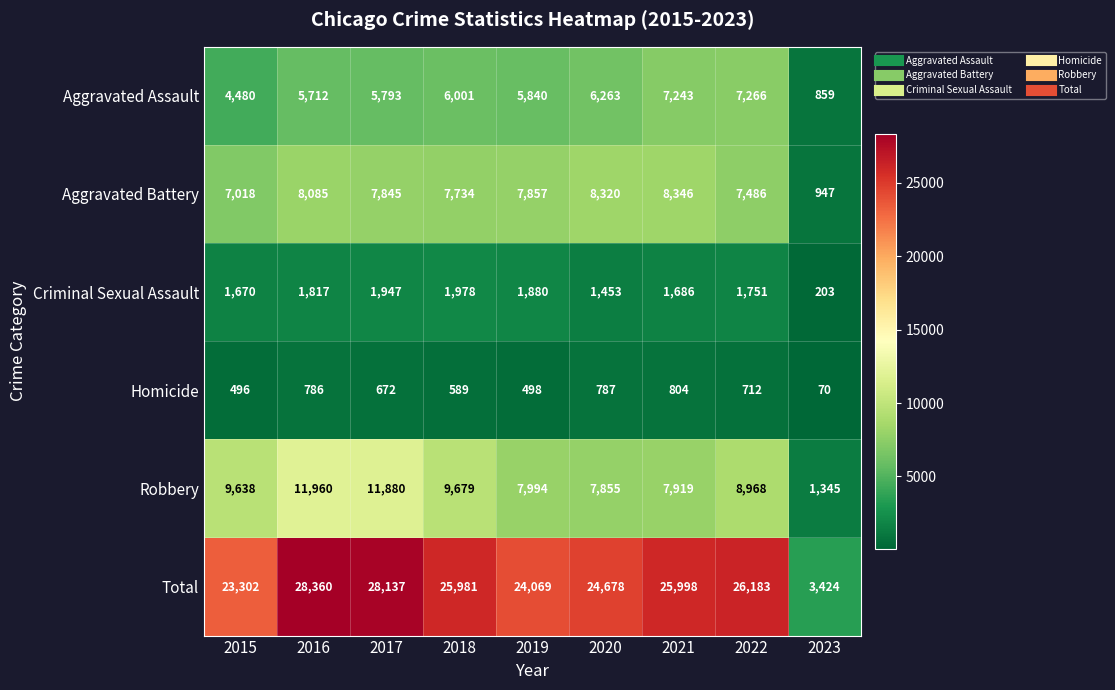

What is the difference between the Criminal Sexual Assault values at 2023 and 2020?

1250